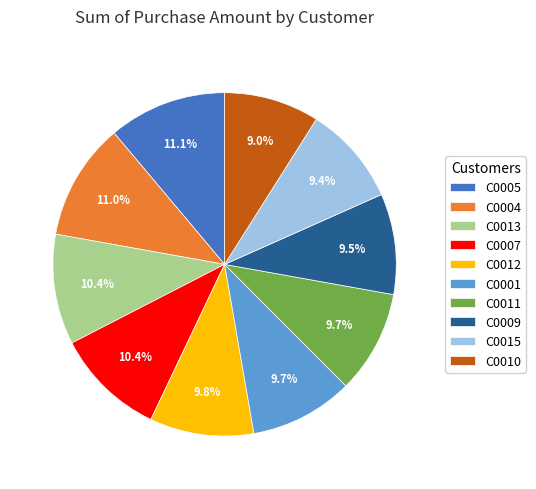

To the nearest percent, what portion does C0010 represent?

9%